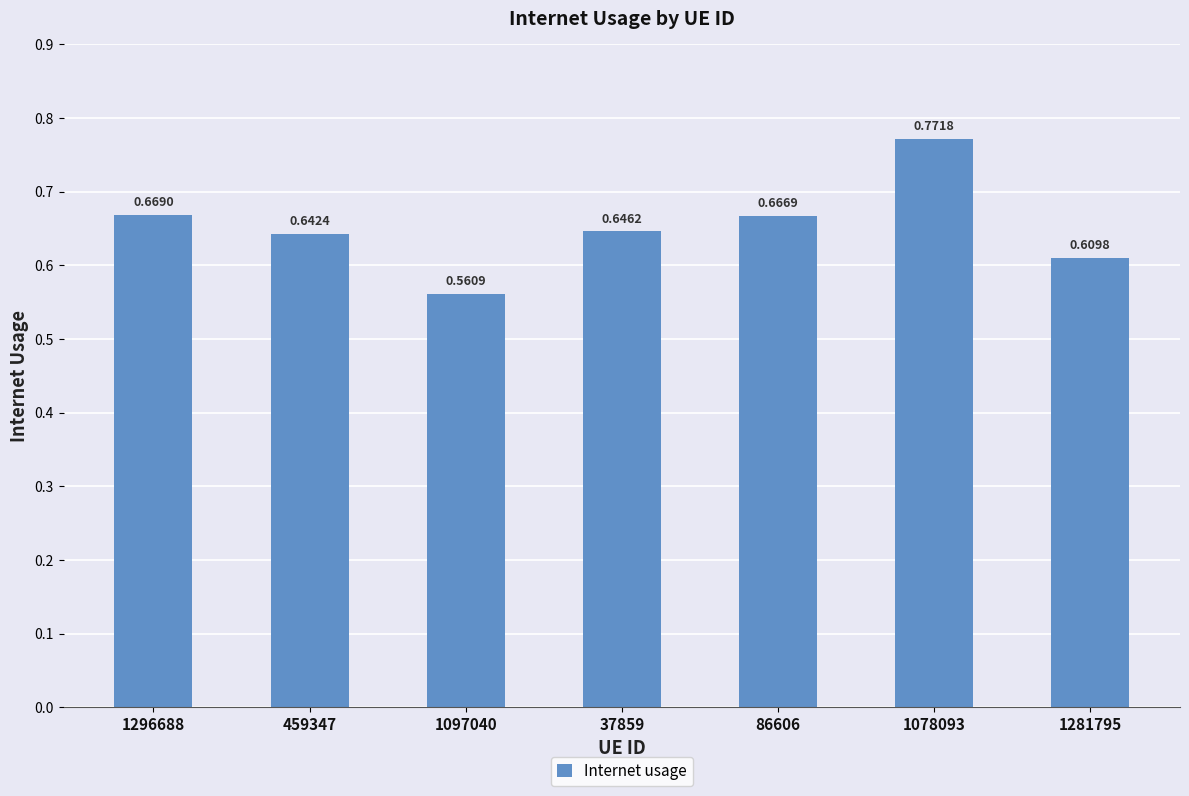

Between 86606 and 459347, which is larger?

86606